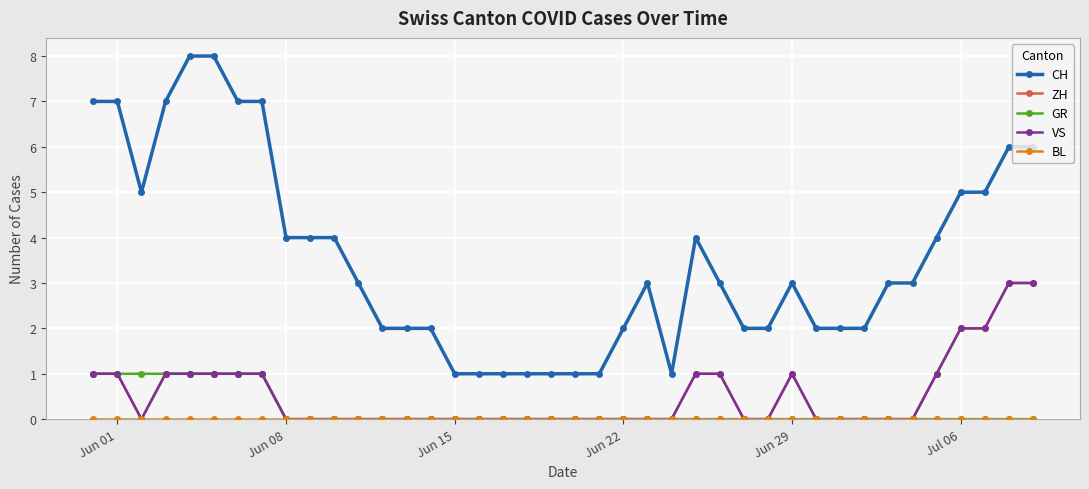

Does the chart have visible grid lines?

Yes